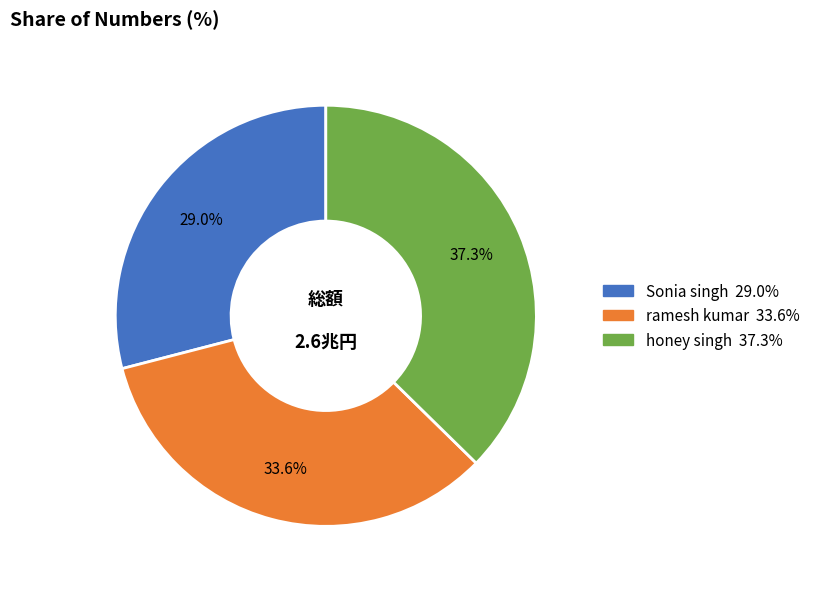

What is the total percentage of Sonia singh and ramesh kumar?

62.7%